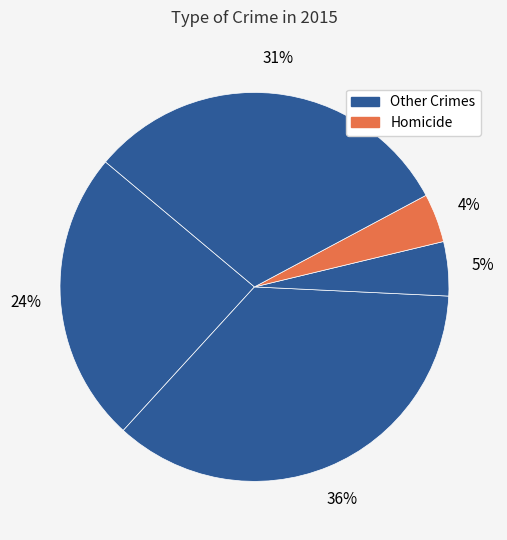

Is there a majority slice in this chart?

No